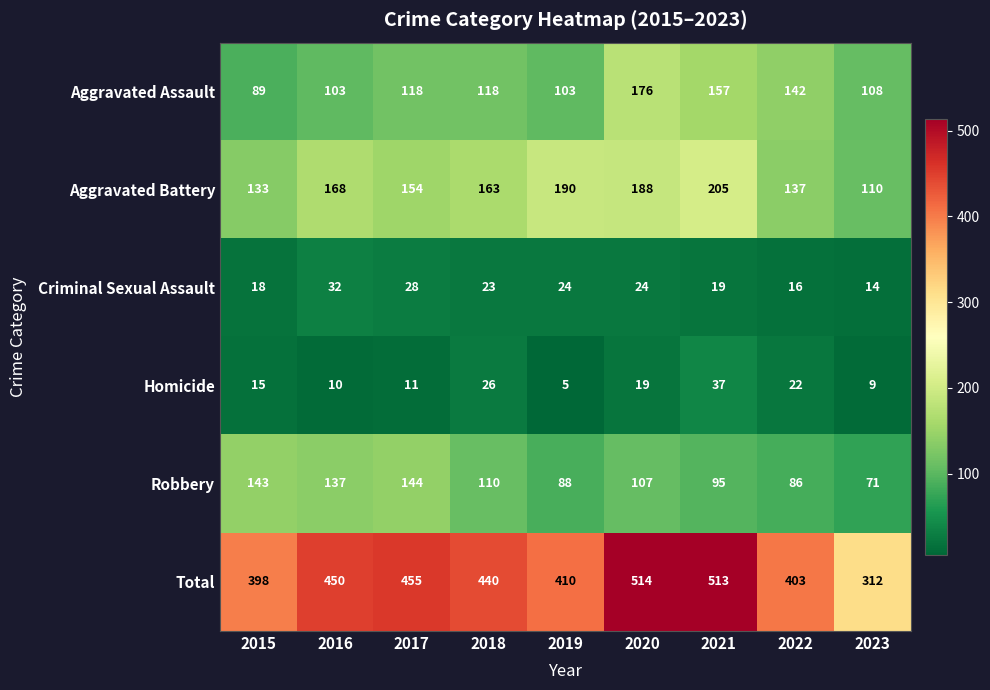

At how many categories does at least one series exceed 293?

9